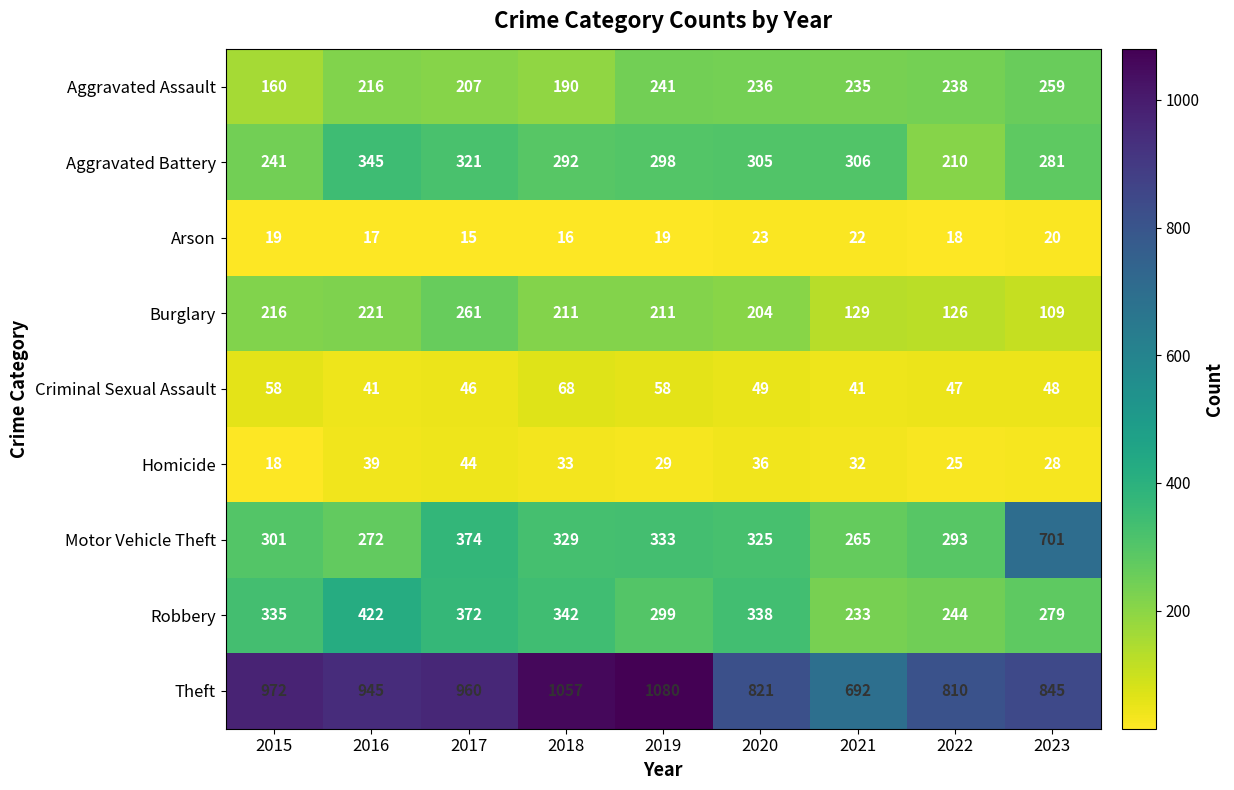

Is it true that Motor Vehicle Theft equals 301 at 2015?

True